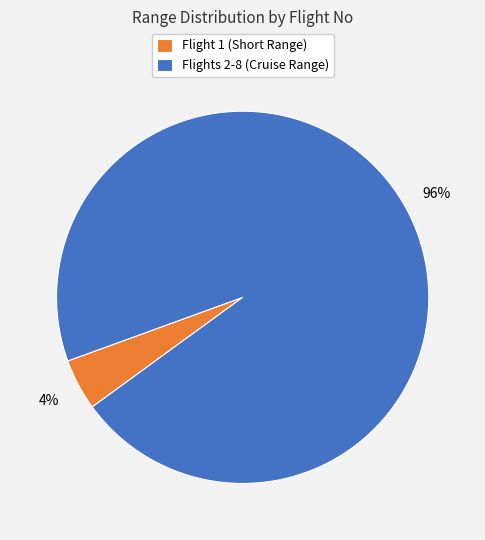

Which slice is the smallest?

Flight 1 (Short Range)